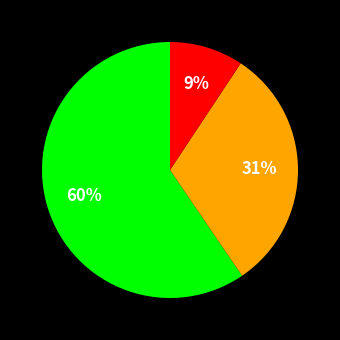

To the nearest percent, what is the average slice percentage?

33%